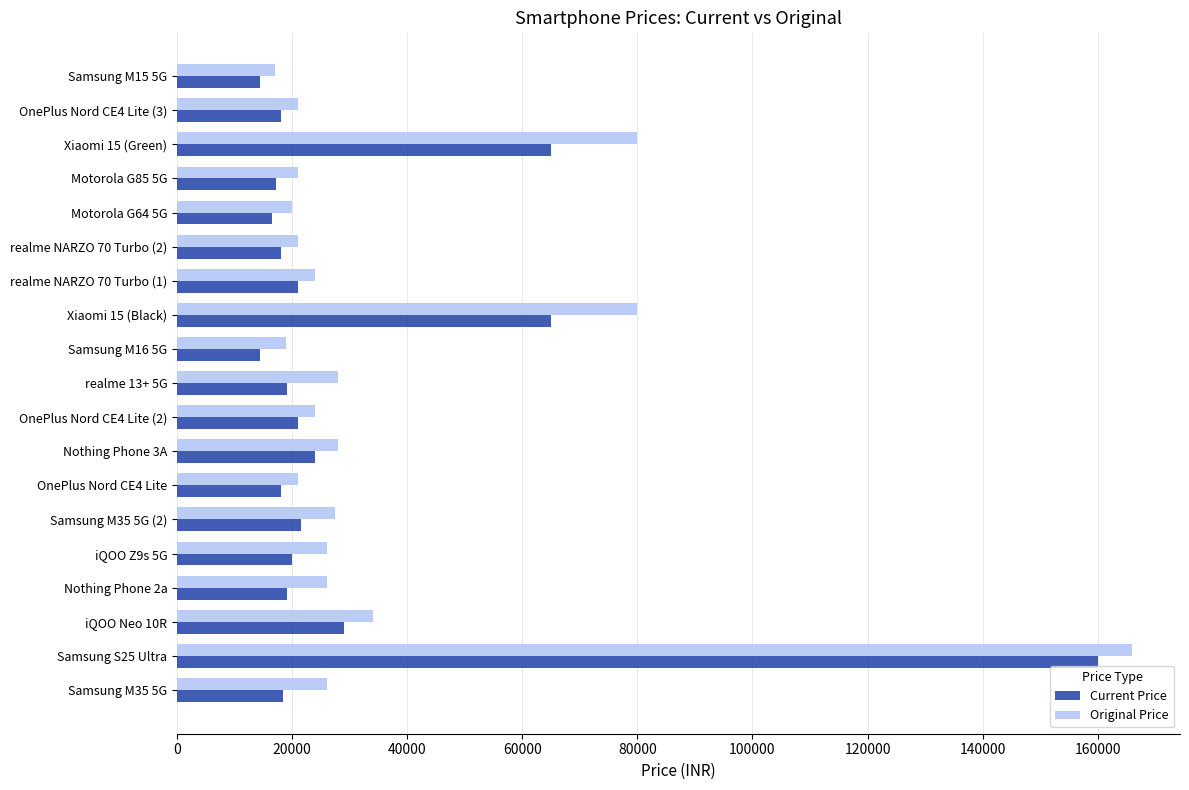

At which category is the sum across all series the highest?

Samsung S25 Ultra